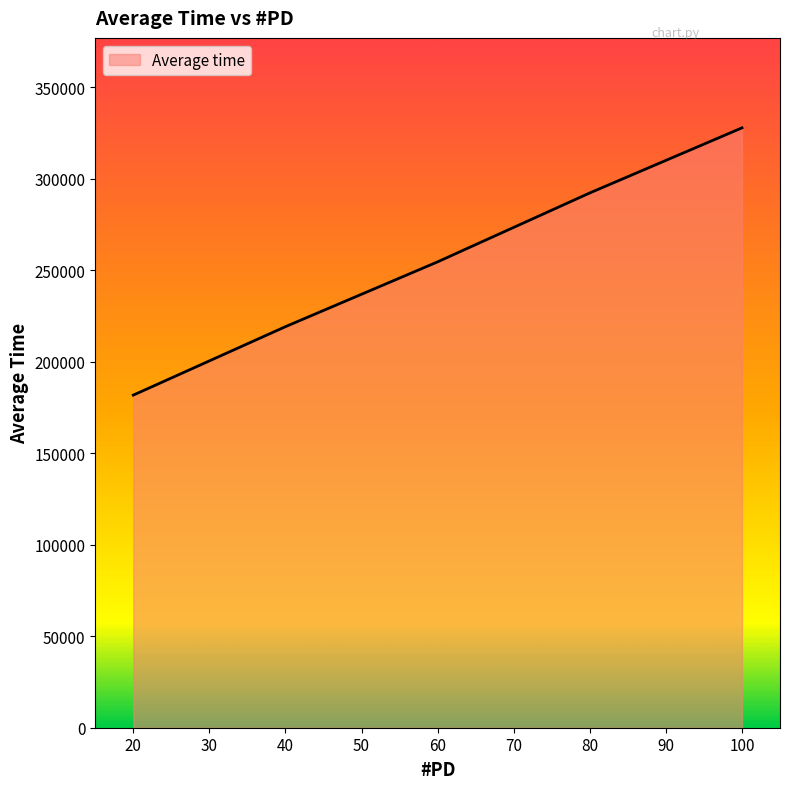

Reading left to right, transcribe all the data shown in this chart.

181820.1	219236.4	254666.0	292329.3	327899.2